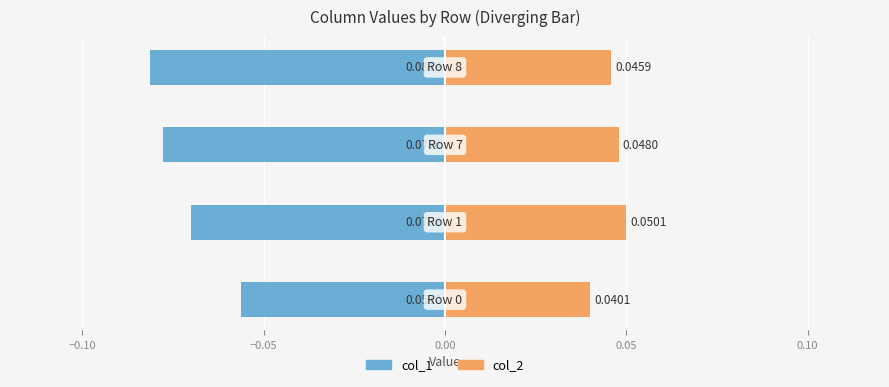

What is the lowest value of the col_1 series?

-0.1